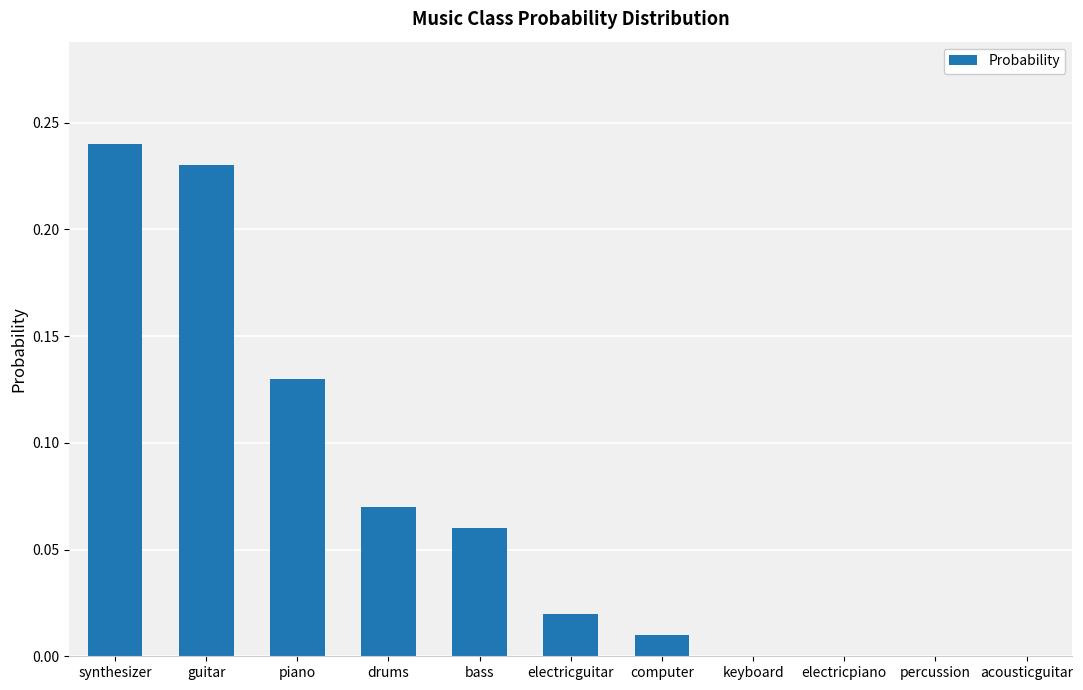

Is it true that the value at synthesizer is 0.1?

False